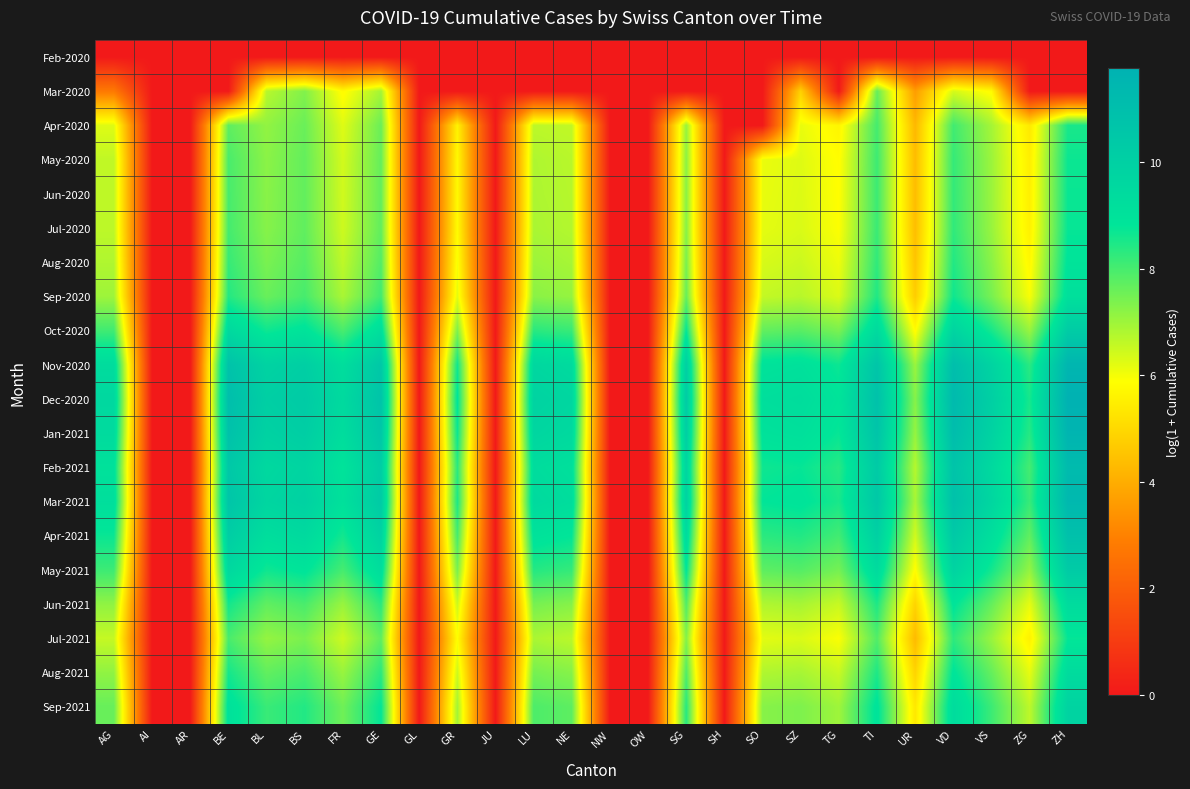

At BS, list the series in order from largest to smallest.

Dec-2020, Jan-2021, Nov-2020, Mar-2021, Feb-2021, Apr-2021, Oct-2020, May-2021, Sep-2021, Sep-2020, Jun-2021, Aug-2021, Aug-2020, Jul-2020, Jun-2020, May-2020, Apr-2020, Jul-2021, Mar-2020, Feb-2020